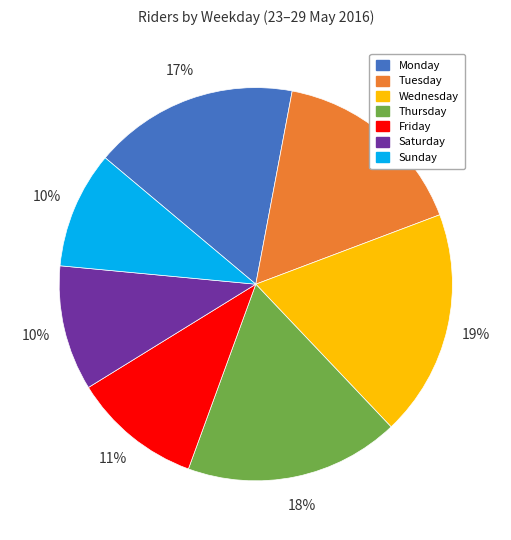

How many slices are in this pie chart?

7